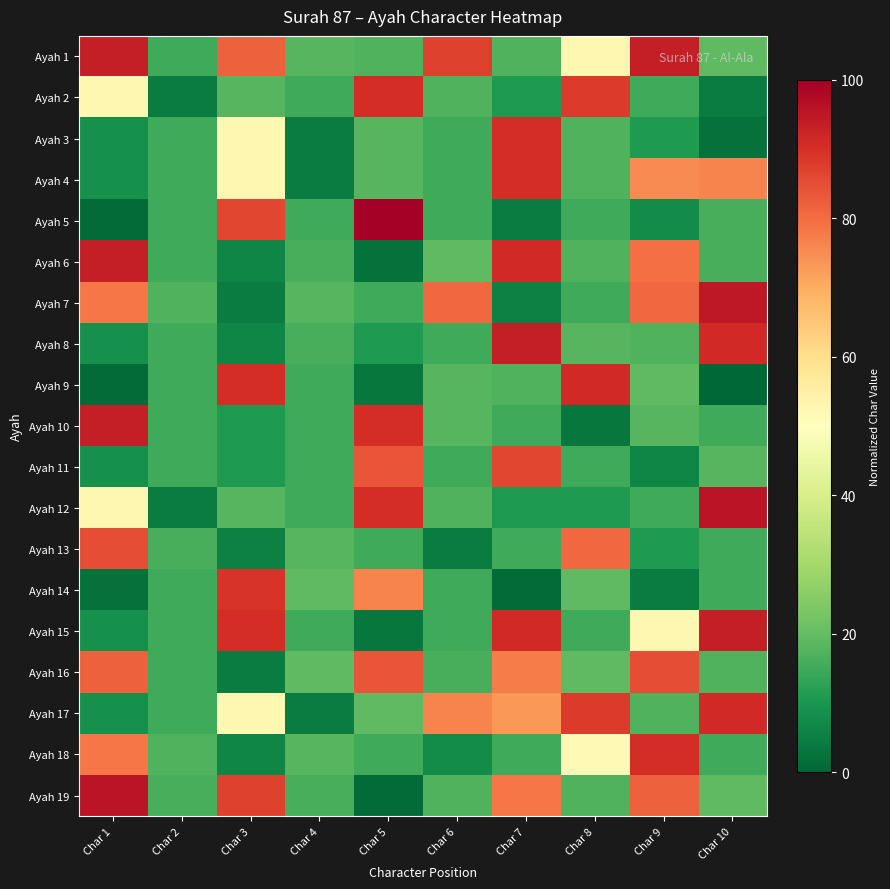

Reading left to right, what are all the values shown in this chart?

Ayah 1: Char 1=93.5	Char 2=15.1	Char 3=81.7	Char 4=18.3	Char 5=17.2	Char 6=87.1	Char 7=17.2	Char 8=52.7	Char 9=93.5	Char 10=19.4
Ayah 2: Char 1=52.7	Char 2=4.3	Char 3=18.3	Char 4=15.1	Char 5=90.3	Char 6=17.2	Char 7=10.8	Char 8=88.2	Char 9=15.1	Char 10=4.3
Ayah 3: Char 1=8.6	Char 2=15.1	Char 3=52.7	Char 4=4.3	Char 5=18.3	Char 6=15.1	Char 7=90.3	Char 8=17.2	Char 9=10.8	Char 10=2.2
Ayah 4: Char 1=8.6	Char 2=15.1	Char 3=52.7	Char 4=4.3	Char 5=18.3	Char 6=15.1	Char 7=90.3	Char 8=17.2	Char 9=75.3	Char 10=76.3
Ayah 5: Char 1=1.1	Char 2=15.1	Char 3=86.0	Char 4=15.1	Char 5=100.0	Char 6=15.1	Char 7=4.3	Char 8=15.1	Char 9=7.5	Char 10=16.1
Ayah 6: Char 1=93.5	Char 2=15.1	Char 3=6.5	Char 4=16.1	Char 5=2.2	Char 6=19.4	Char 7=91.4	Char 8=17.2	Char 9=79.6	Char 10=16.1
Ayah 7: Char 1=78.5	Char 2=17.2	Char 3=4.3	Char 4=18.3	Char 5=15.1	Char 6=80.6	Char 7=5.4	Char 8=15.1	Char 9=80.6	Char 10=94.6
Ayah 8: Char 1=8.6	Char 2=15.1	Char 3=6.5	Char 4=16.1	Char 5=10.8	Char 6=15.1	Char 7=93.5	Char 8=18.3	Char 9=17.2	Char 10=91.4
Ayah 9: Char 1=1.1	Char 2=15.1	Char 3=90.3	Char 4=15.1	Char 5=3.2	Char 6=18.3	Char 7=17.2	Char 8=91.4	Char 9=19.4	Char 10=0.0
Ayah 10: Char 1=93.5	Char 2=15.1	Char 3=10.8	Char 4=15.1	Char 5=90.3	Char 6=18.3	Char 7=15.1	Char 8=3.2	Char 9=18.3	Char 10=15.1
Ayah 11: Char 1=8.6	Char 2=15.1	Char 3=10.8	Char 4=15.1	Char 5=83.9	Char 6=15.1	Char 7=86.0	Char 8=15.1	Char 9=6.5	Char 10=18.3
Ayah 12: Char 1=52.7	Char 2=4.3	Char 3=18.3	Char 4=15.1	Char 5=90.3	Char 6=17.2	Char 7=10.8	Char 8=10.8	Char 9=15.1	Char 10=95.7
Ayah 13: Char 1=84.9	Char 2=16.1	Char 3=5.4	Char 4=18.3	Char 5=15.1	Char 6=4.3	Char 7=15.1	Char 8=80.6	Char 9=10.8	Char 10=15.1
Ayah 14: Char 1=2.2	Char 2=15.1	Char 3=89.2	Char 4=19.4	Char 5=76.3	Char 6=15.1	Char 7=1.1	Char 8=19.4	Char 9=4.3	Char 10=15.1
Ayah 15: Char 1=8.6	Char 2=15.1	Char 3=90.3	Char 4=15.1	Char 5=3.2	Char 6=15.1	Char 7=91.4	Char 8=15.1	Char 9=52.7	Char 10=93.5
Ayah 16: Char 1=81.7	Char 2=15.1	Char 3=4.3	Char 4=19.4	Char 5=83.9	Char 6=16.1	Char 7=77.4	Char 8=19.4	Char 9=84.9	Char 10=17.2
Ayah 17: Char 1=8.6	Char 2=15.1	Char 3=52.7	Char 4=4.3	Char 5=19.4	Char 6=76.3	Char 7=73.1	Char 8=88.2	Char 9=17.2	Char 10=91.4
Ayah 18: Char 1=78.5	Char 2=17.2	Char 3=6.5	Char 4=18.3	Char 5=15.1	Char 6=7.5	Char 7=15.1	Char 8=51.6	Char 9=90.3	Char 10=15.1
Ayah 19: Char 1=95.7	Char 2=16.1	Char 3=87.1	Char 4=16.1	Char 5=1.1	Char 6=17.2	Char 7=78.5	Char 8=17.2	Char 9=81.7	Char 10=19.4